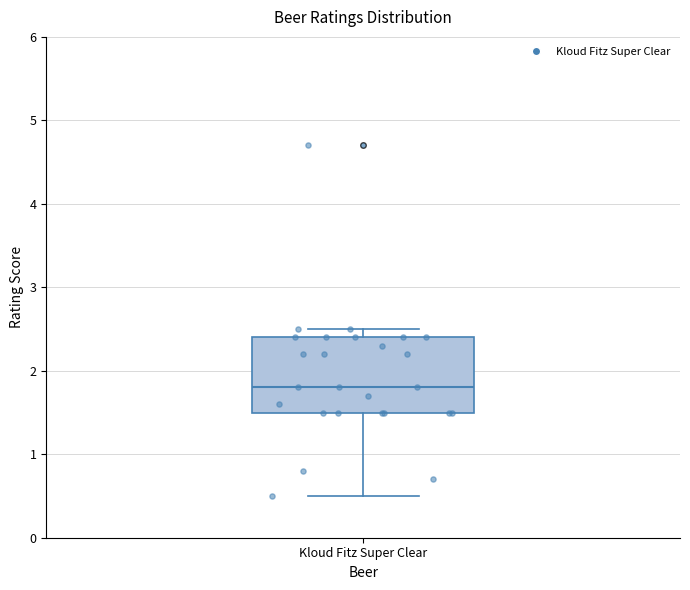

Where does the median line of the box for Kloud Fitz Super Clear sit on the y-axis? The values are not printed on the chart, so give them approximately, as read against the axis.

1.8